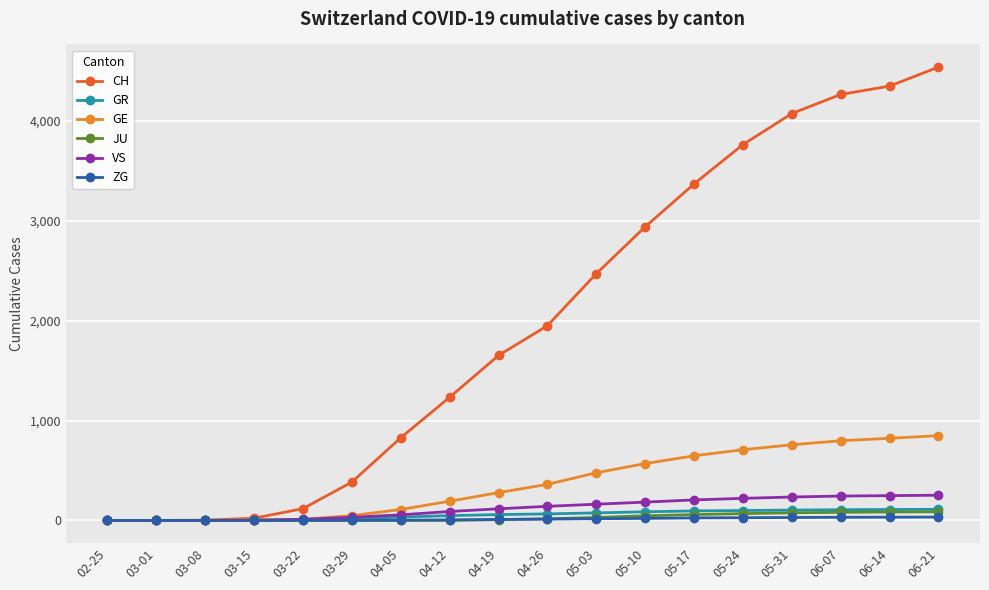

What is the label of the 7th point from the right?

05-10